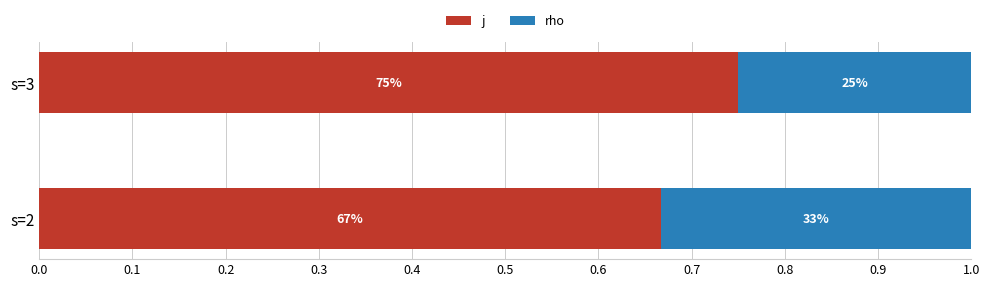

What are all the series names shown in the legend?

j, rho